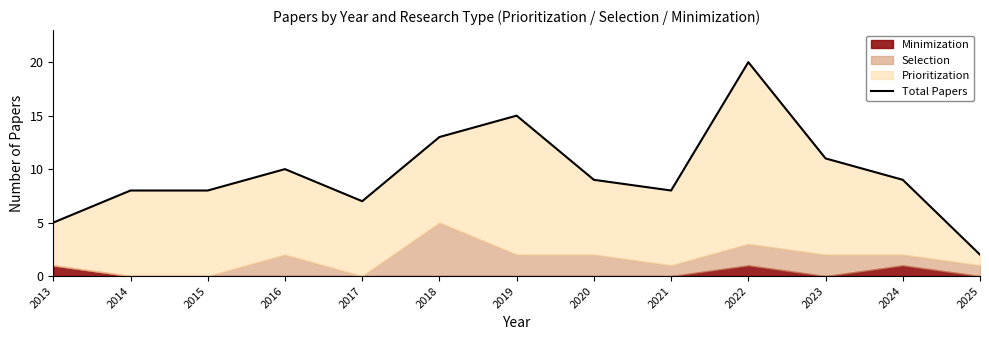

True or false: the data shows 7 at 2017.

True